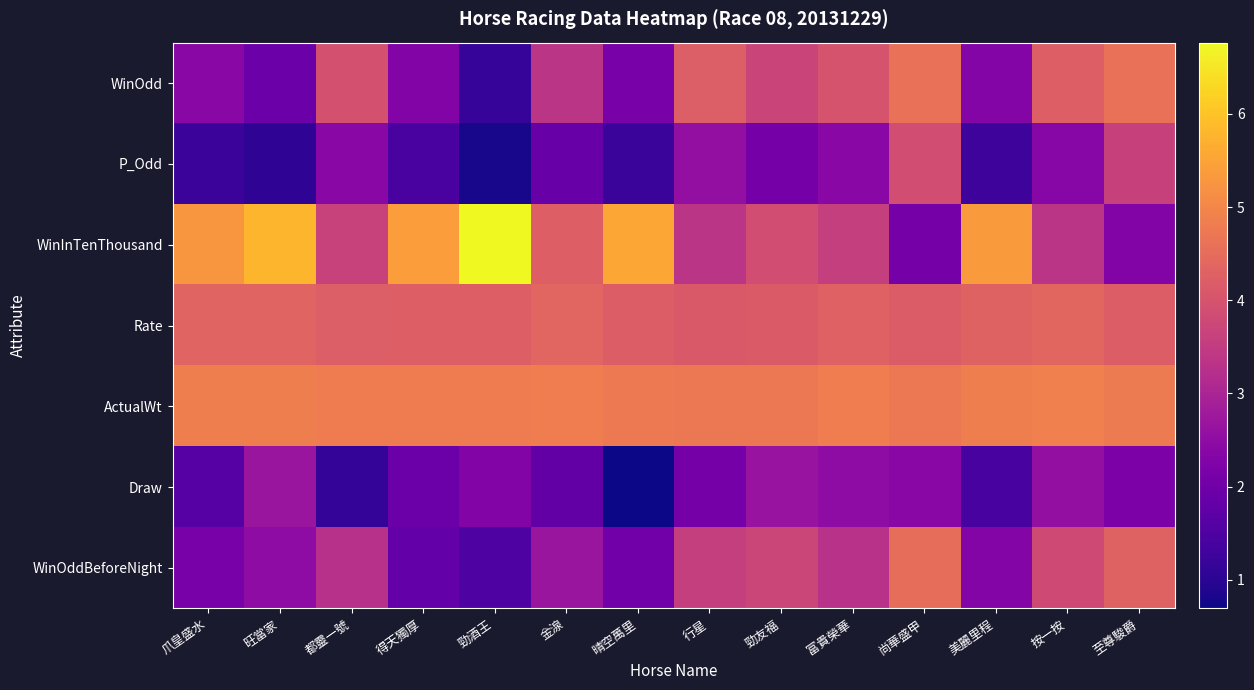

Reading left to right, list all the values displayed in this chart.

WinOdd: 爪皇盛水=2.4	旺當家=1.9	都靈一號=4.0	得天獨厚=2.3	勁酒王=1.2	金湶=3.4	晴空萬里=2.1	行星=4.2	勁友福=3.7	富貴榮華=4.0	尚華盛甲=4.6	美麗里程=2.3	按一按=4.2	至尊駿爵=4.6
P_Odd: 爪皇盛水=1.2	旺當家=1.1	都靈一號=2.4	得天獨厚=1.4	勁酒王=0.8	金湶=1.9	晴空萬里=1.2	行星=2.6	勁友福=2.1	富貴榮華=2.4	尚華盛甲=3.9	美麗里程=1.3	按一按=2.4	至尊駿爵=3.6
WinInTenThousand: 爪皇盛水=5.3	旺當家=5.8	都靈一號=3.6	得天獨厚=5.4	勁酒王=6.8	金湶=4.2	晴空萬里=5.6	行星=3.4	勁友福=3.9	富貴榮華=3.6	尚華盛甲=2.1	美麗里程=5.4	按一按=3.4	至尊駿爵=2.3
Rate: 爪皇盛水=4.3	旺當家=4.3	都靈一號=4.2	得天獨厚=4.2	勁酒王=4.2	金湶=4.4	晴空萬里=4.2	行星=4.1	勁友福=4.1	富貴榮華=4.3	尚華盛甲=4.2	美麗里程=4.3	按一按=4.4	至尊駿爵=4.2
ActualWt: 爪皇盛水=4.9	旺當家=4.9	都靈一號=4.8	得天獨厚=4.8	勁酒王=4.8	金湶=4.8	晴空萬里=4.8	行星=4.7	勁友福=4.7	富貴榮華=4.8	尚華盛甲=4.7	美麗里程=4.9	按一按=4.9	至尊駿爵=4.8
Draw: 爪皇盛水=1.6	旺當家=2.7	都靈一號=1.1	得天獨厚=1.9	勁酒王=2.3	金湶=1.8	晴空萬里=0.7	行星=2.1	勁友福=2.6	富貴榮華=2.5	尚華盛甲=2.4	美麗里程=1.4	按一按=2.6	至尊駿爵=2.2
WinOddBeforeNight: 爪皇盛水=2.1	旺當家=2.5	都靈一號=3.3	得天獨厚=1.8	勁酒王=1.5	金湶=2.7	晴空萬里=2.0	行星=3.6	勁友福=3.7	富貴榮華=3.3	尚華盛甲=4.5	美麗里程=2.3	按一按=3.8	至尊駿爵=4.3